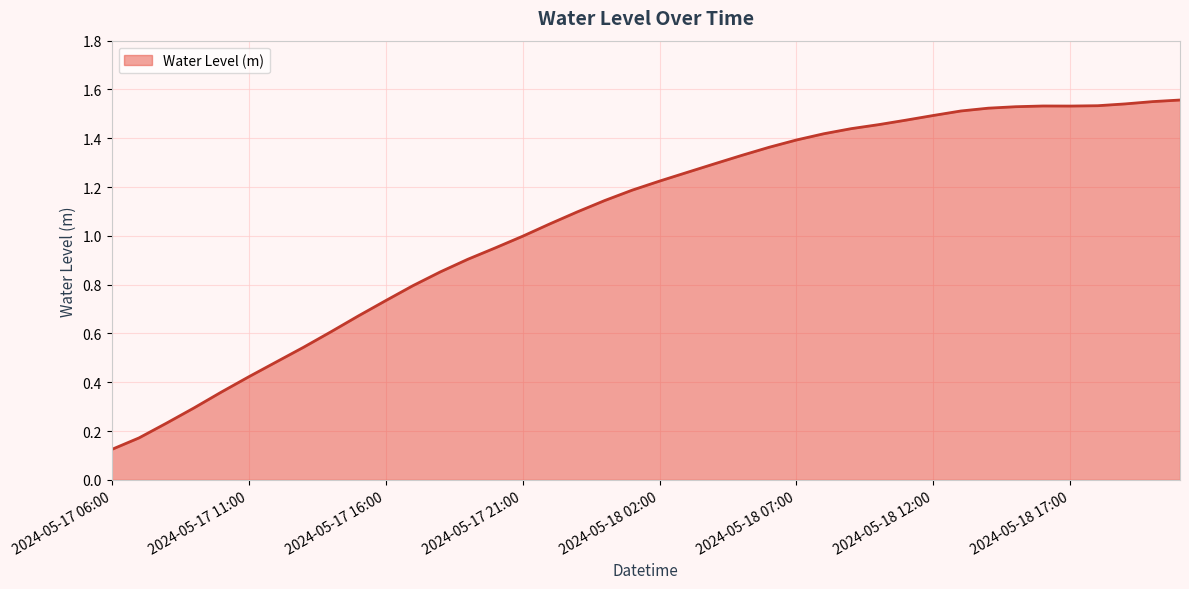

Does the chart display data point markers on the line(s)?

No